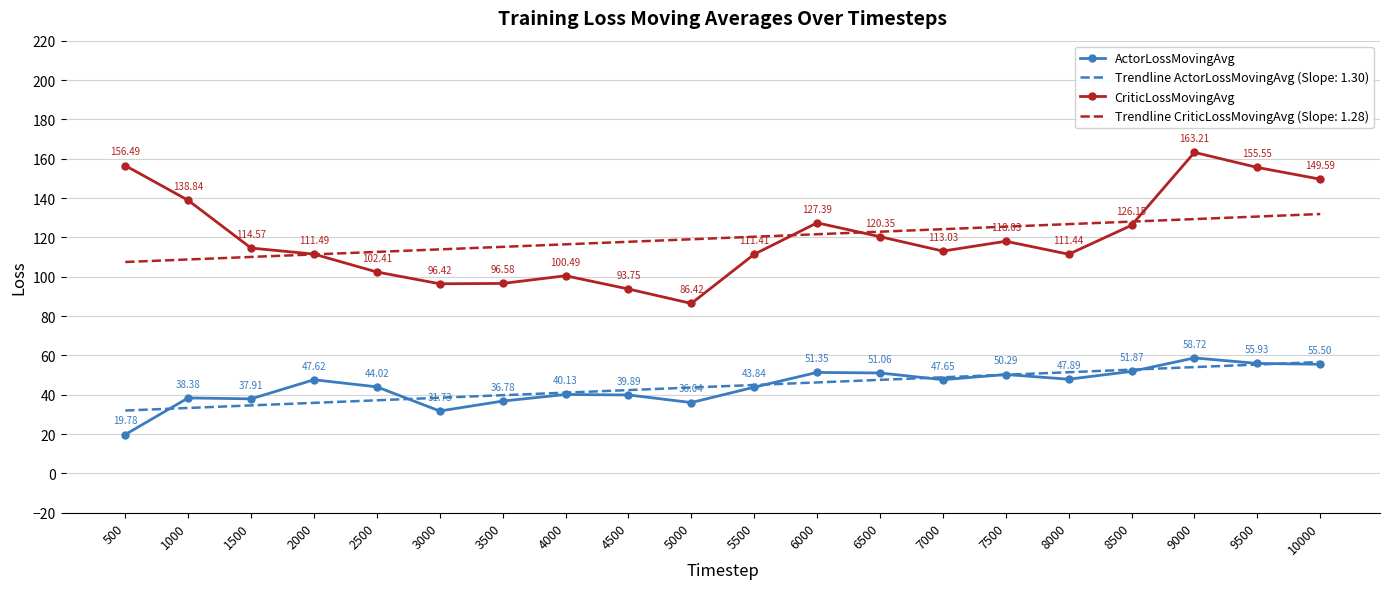

The ActorLossMovingAvg series shows 40.1 at 4000. True or false?

True